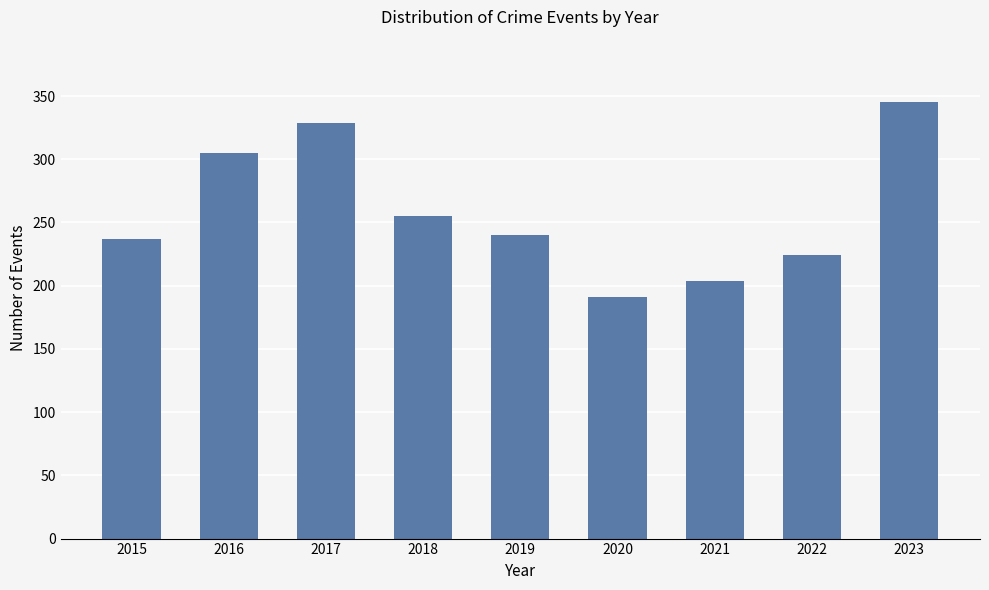

Read the value at 2020, to the nearest 10.

190